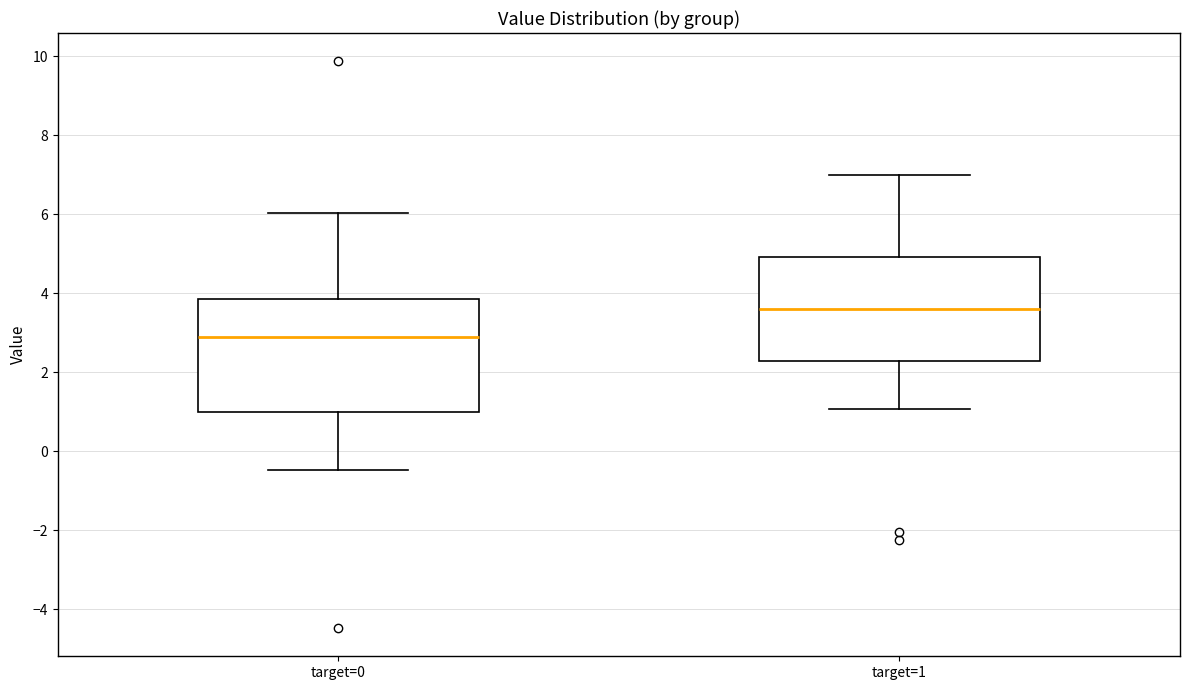

Reading left to right, transcribe this box plot: for each box, give where its median line is, the range the box spans, and where its two whiskers end, as read against the y-axis. The values are not printed on the chart, so give them approximately, as read against the axis.

target=0: median 2.8, box 1.0 to 3.8, whiskers -0.4 to 6.0
target=1: median 3.6, box 2.2 to 5.0, whiskers 1.0 to 7.0